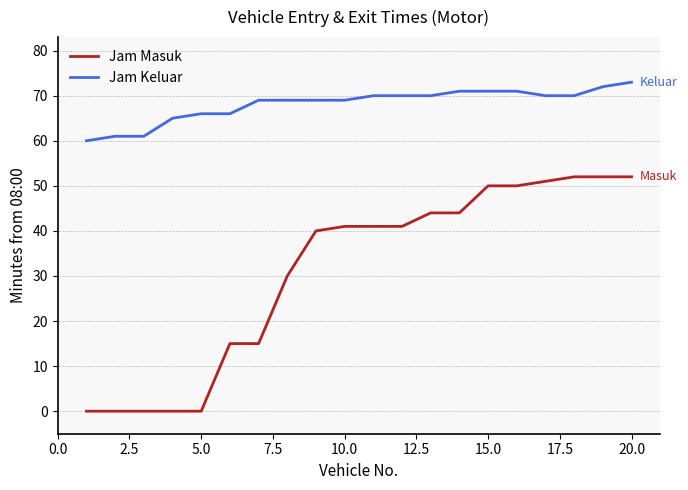

What is the difference between the maximum and minimum values in the Jam Masuk series?

52